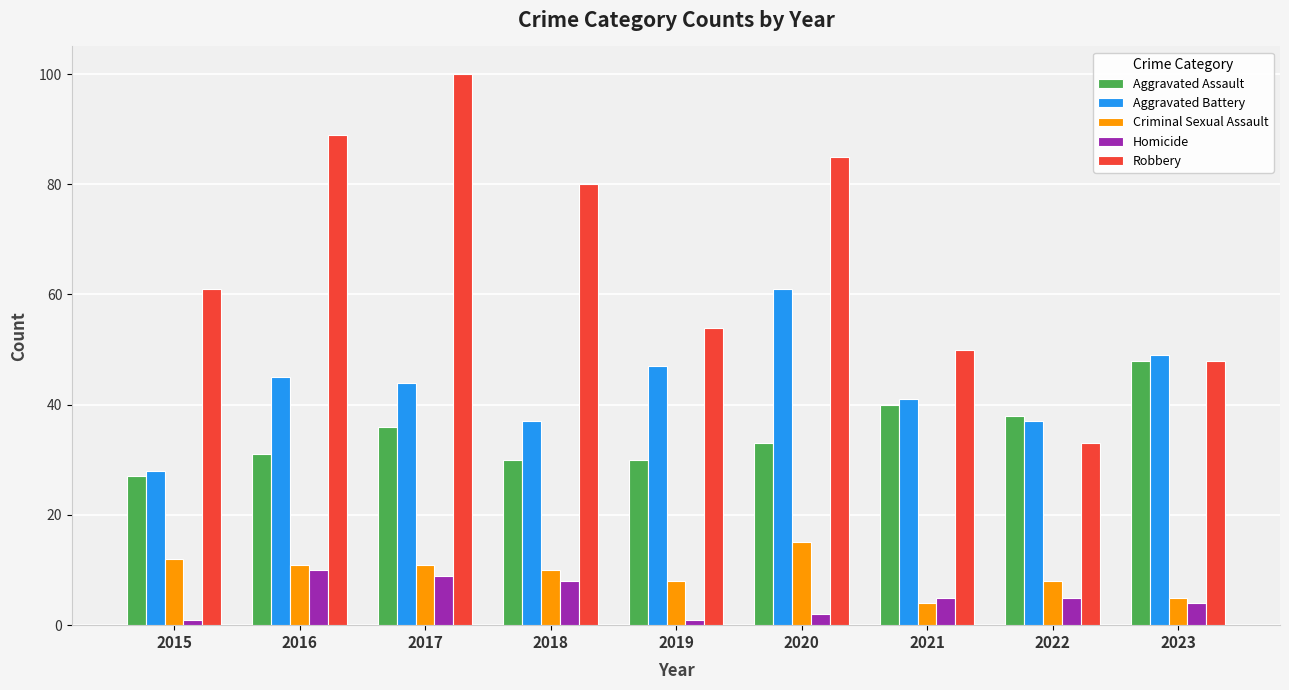

What is the difference between the maximum and minimum values in the Criminal Sexual Assault series?

11